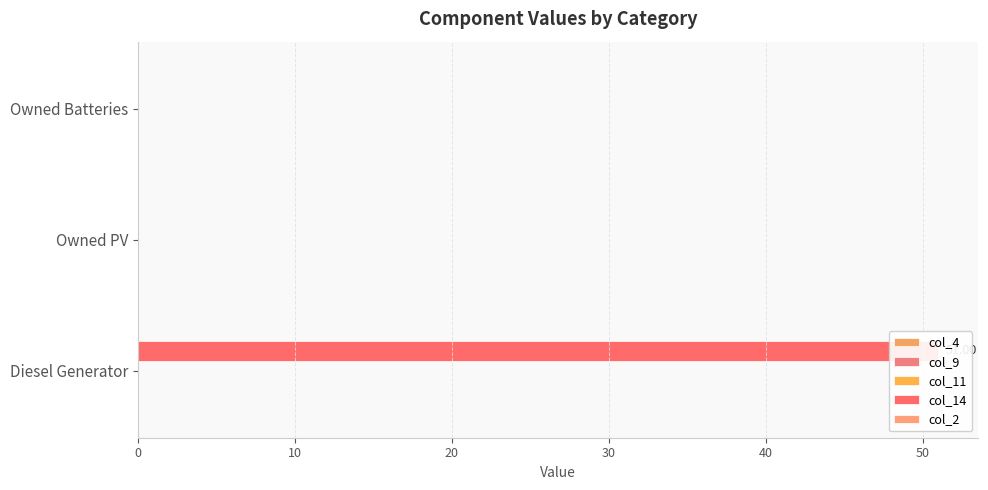

Count the number of data series in this chart.

5